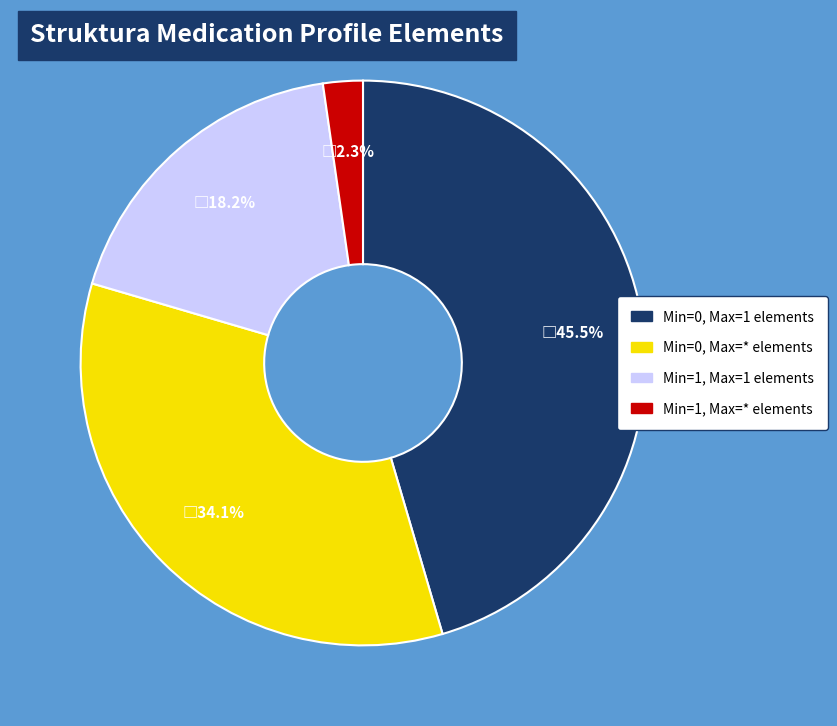

Is there a majority slice in this chart?

No